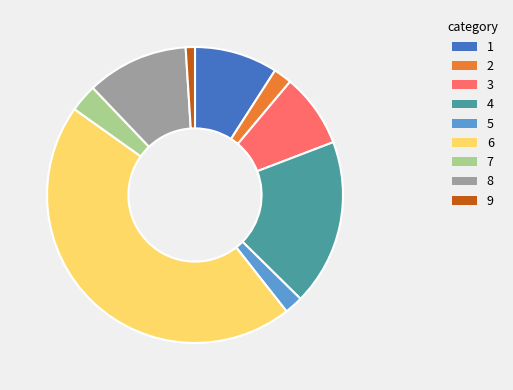

Is there a majority slice in this chart?

No